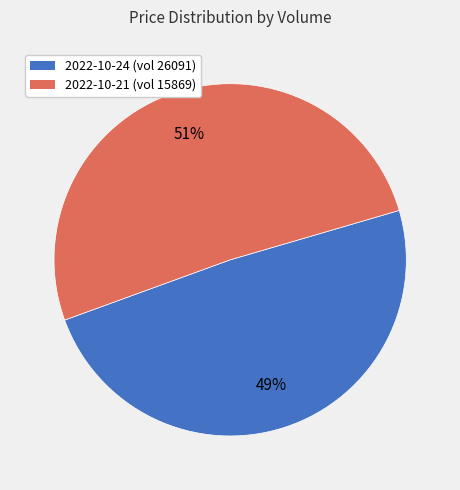

To the nearest percent, what is the difference between the largest and smallest slice percentages?

2%